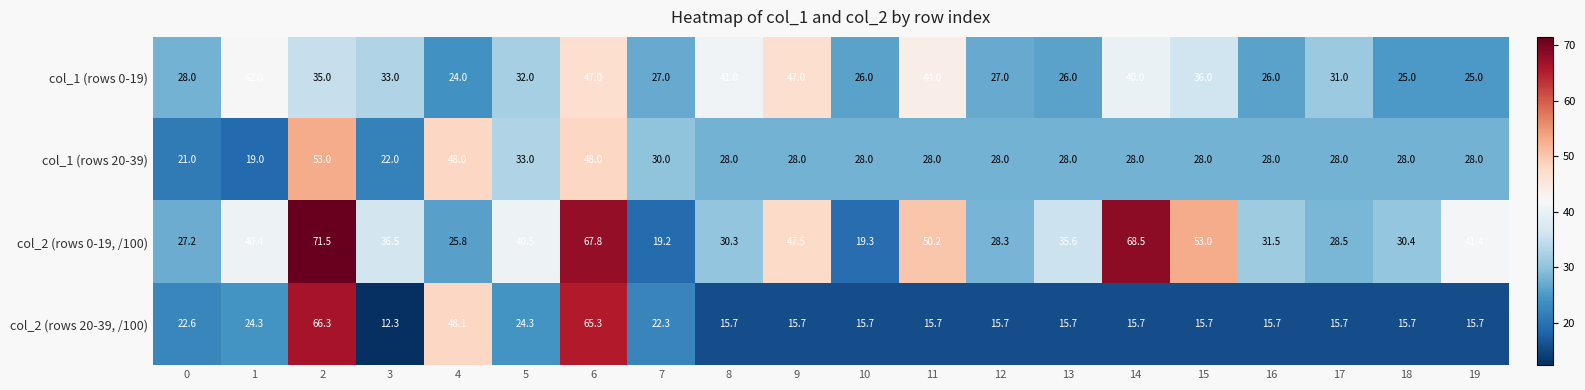

Which series has the widest spread of values?

col_2 (rows 20-39, /100)